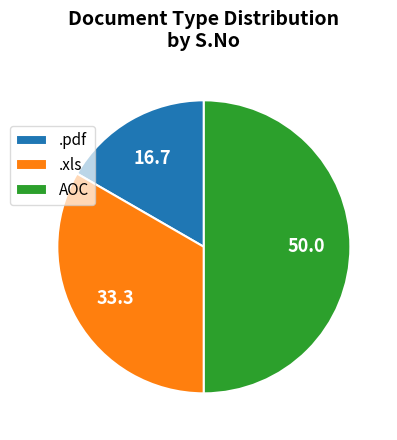

Rank the categories by value from highest to lowest.

AOC, .xls, .pdf